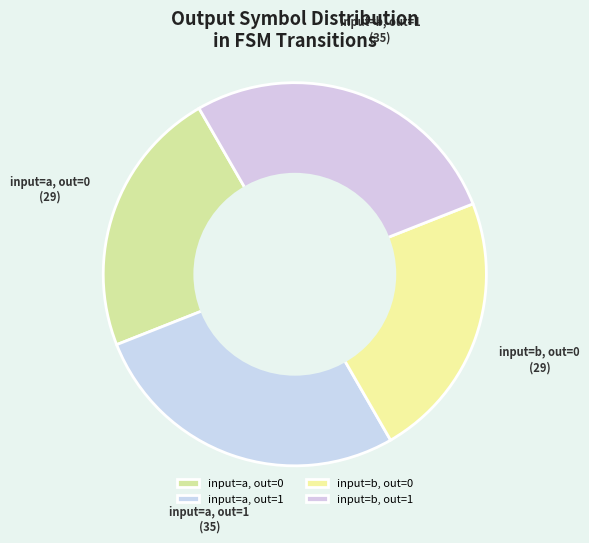

Does input=a, out=1 account for over 50% of the chart?

No